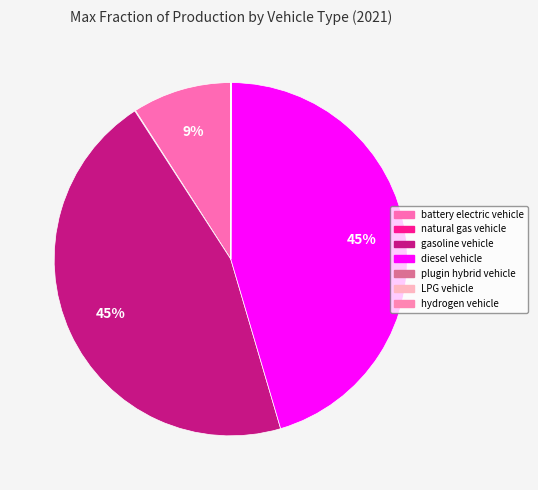

True or false: diesel vehicle accounts for 60% of the total.

False